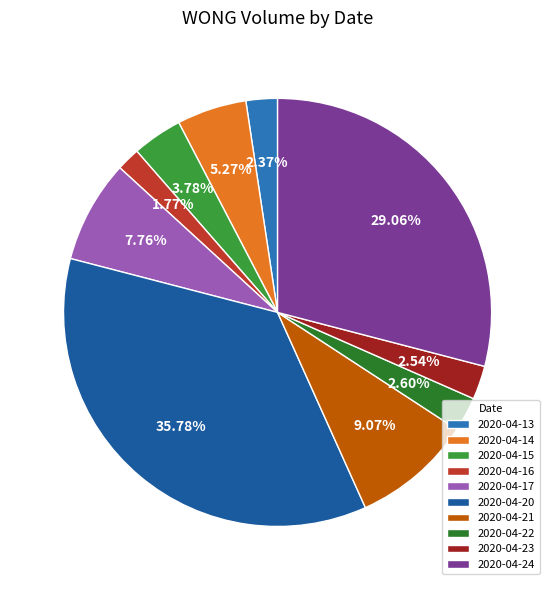

Count the number of slices in the pie.

10